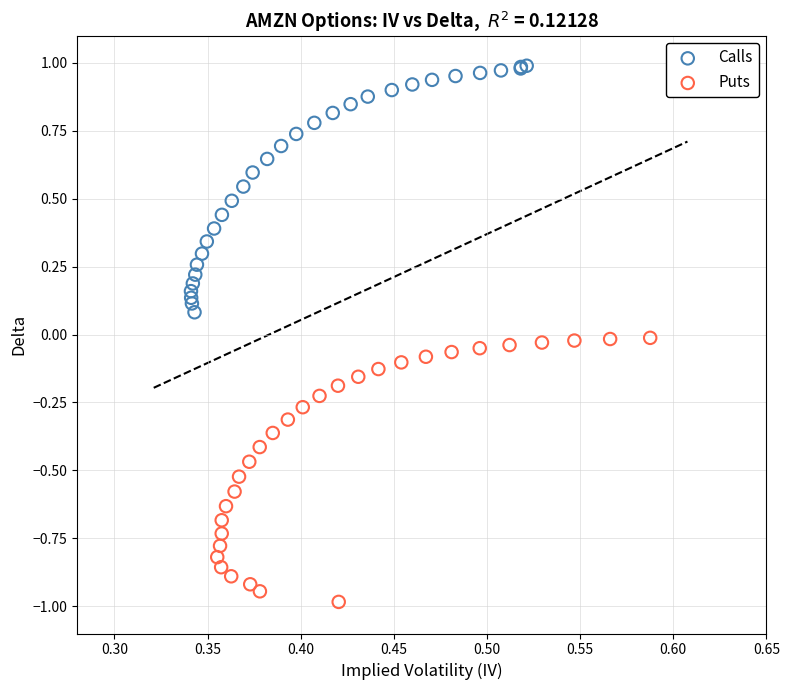

What are all the series names shown in the legend?

Calls, Puts